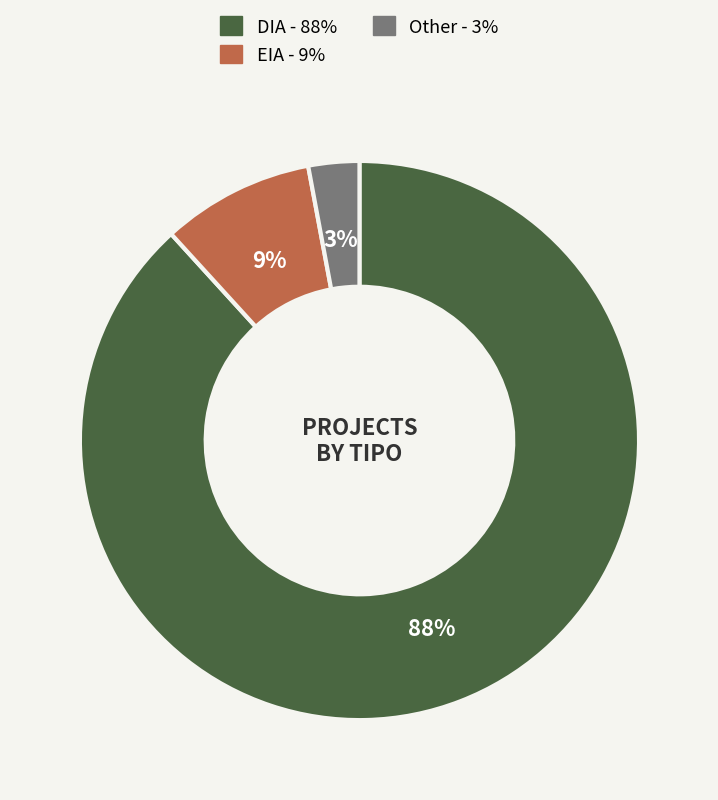

The Other slice represents 3% of the pie. True or false?

True